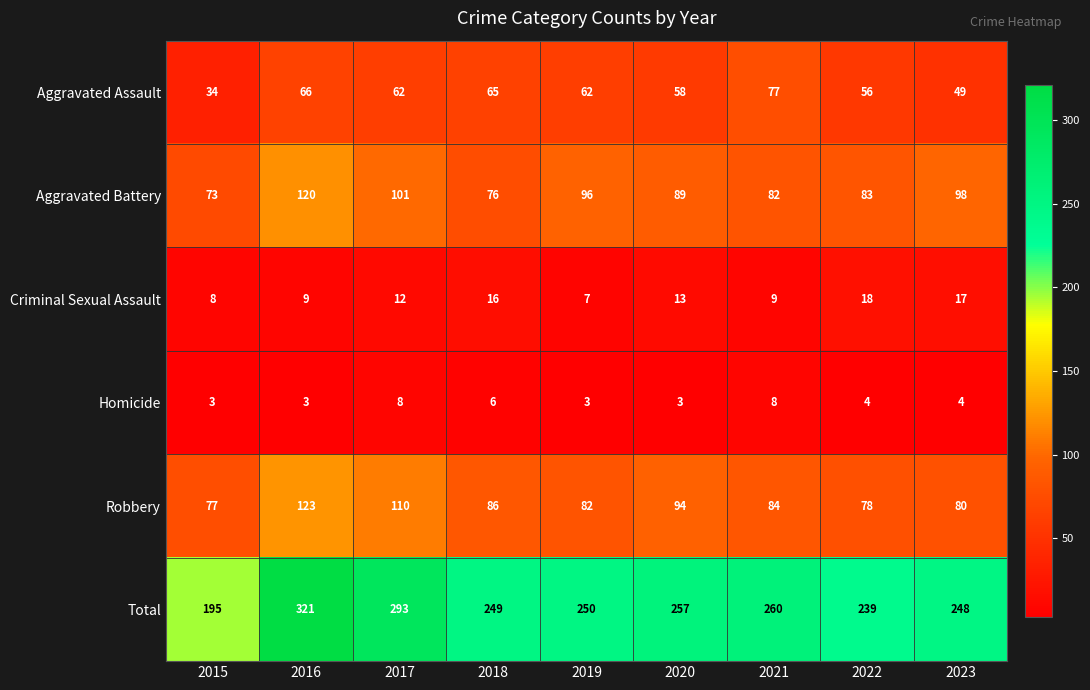

Is it true that Homicide equals 3 at 2019?

True